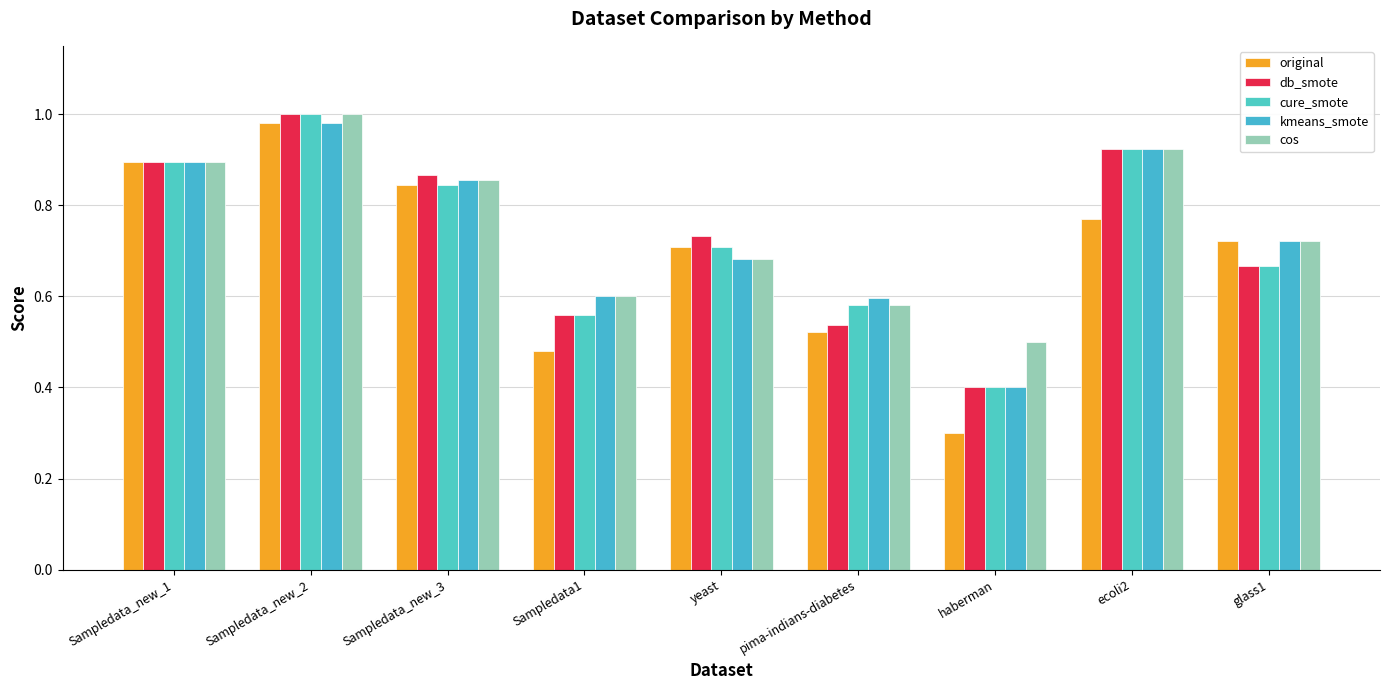

Reading right to left, extract all data points from this chart.

original: glass1=0.7	ecoli2=0.8	haberman=0.3	pima-indians-diabetes=0.5	yeast=0.7	Sampledata1=0.5	Sampledata_new_3=0.8	Sampledata_new_2=1.0	Sampledata_new_1=0.9
db_smote: glass1=0.7	ecoli2=0.9	haberman=0.4	pima-indians-diabetes=0.5	yeast=0.7	Sampledata1=0.6	Sampledata_new_3=0.9	Sampledata_new_2=1.0	Sampledata_new_1=0.9
cure_smote: glass1=0.7	ecoli2=0.9	haberman=0.4	pima-indians-diabetes=0.6	yeast=0.7	Sampledata1=0.6	Sampledata_new_3=0.8	Sampledata_new_2=1.0	Sampledata_new_1=0.9
kmeans_smote: glass1=0.7	ecoli2=0.9	haberman=0.4	pima-indians-diabetes=0.6	yeast=0.7	Sampledata1=0.6	Sampledata_new_3=0.9	Sampledata_new_2=1.0	Sampledata_new_1=0.9
cos: glass1=0.7	ecoli2=0.9	haberman=0.5	pima-indians-diabetes=0.6	yeast=0.7	Sampledata1=0.6	Sampledata_new_3=0.9	Sampledata_new_2=1.0	Sampledata_new_1=0.9